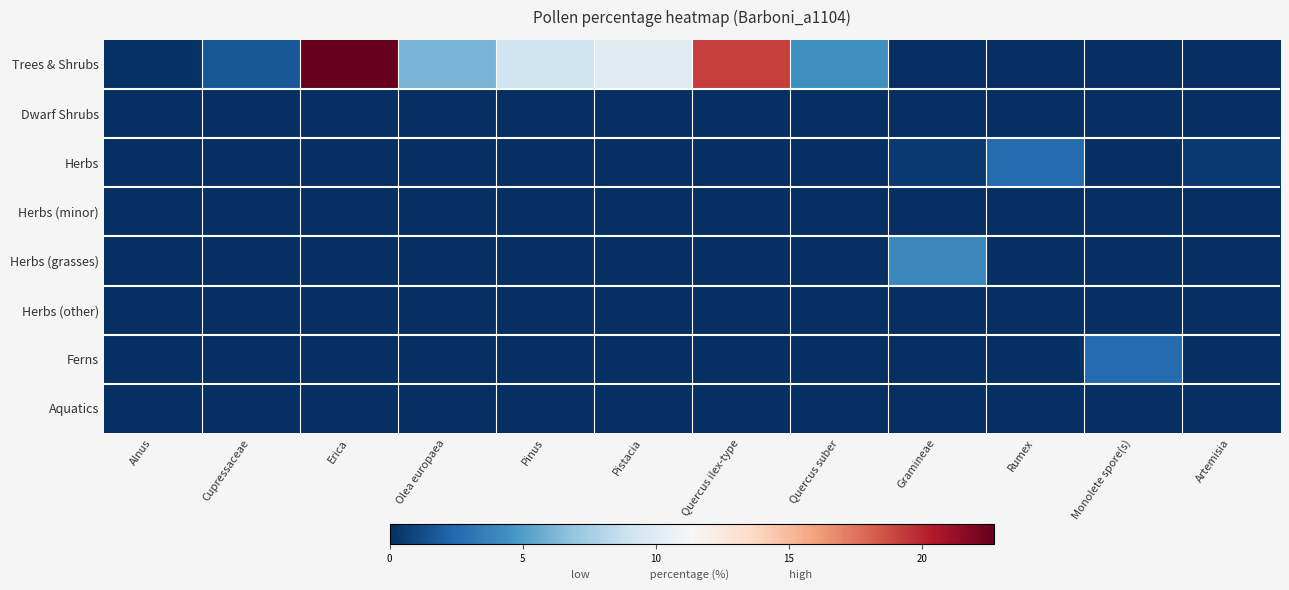

Which category has the highest value in the Herbs (minor) series?

Alnus